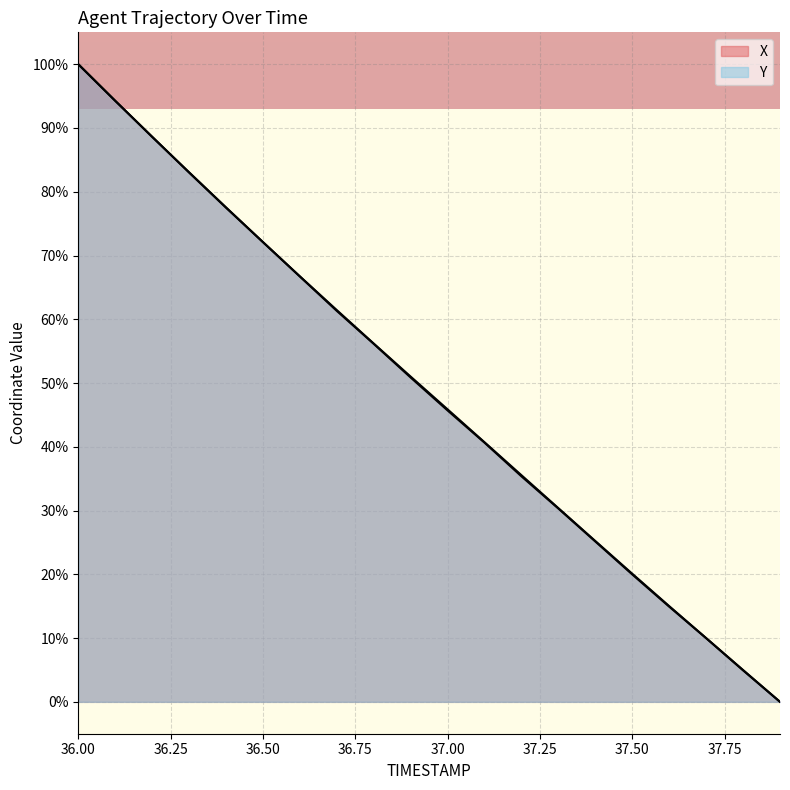

Rank the categories by X value from highest to lowest.

36.0, 36.1, 36.2, 36.3, 36.4, 36.5, 36.6, 36.7, 36.8, 36.9, 37.0, 37.1, 37.2, 37.3, 37.4, 37.5, 37.6, 37.7, 37.8, 37.9